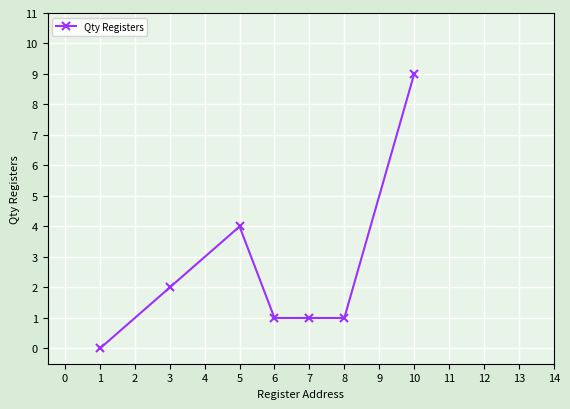

Which category has the highest value across all series?

10